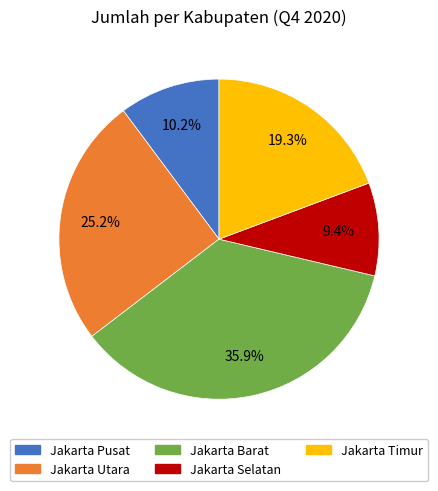

What is the ratio of the value at Jakarta Barat to the value at Jakarta Pusat?

3.5